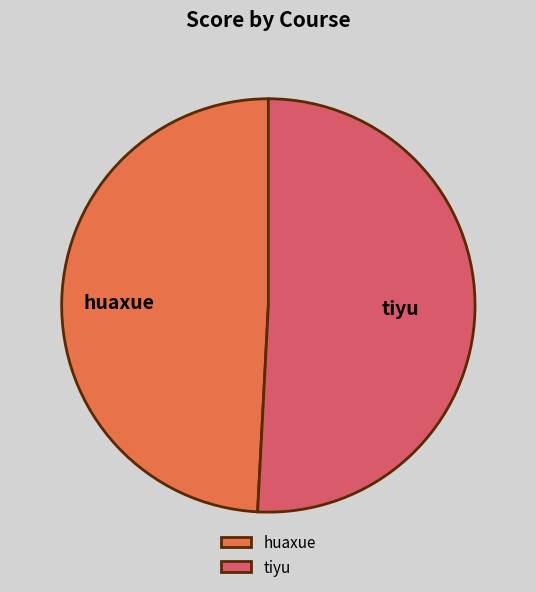

Is the sum of huaxue and tiyu greater than half?

Yes